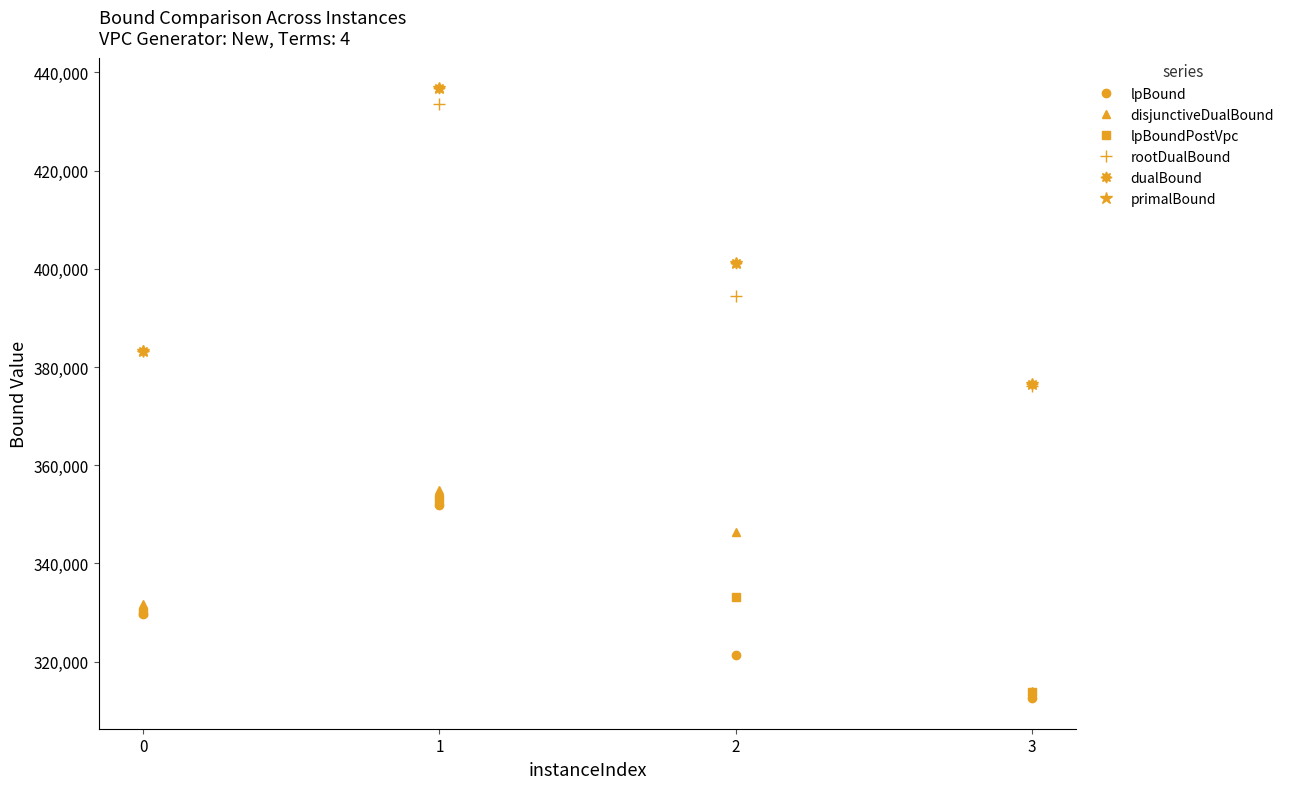

Reading right to left, extract all data points from this chart.

lpBound: 312531.2	321338.8	351976.7	329598.6
disjunctiveDualBound: 314032.1	346435.0	354860.6	331709.9
lpBoundPostVpc: 313756.1	333105.2	353181.8	330087.4
rootDualBound: 376055.4	394544.8	433566.8	383171.0
dualBound: 376531.0	401264.5	436785.2	383285.0
primalBound: 376531.0	401275.9	436785.2	383285.0